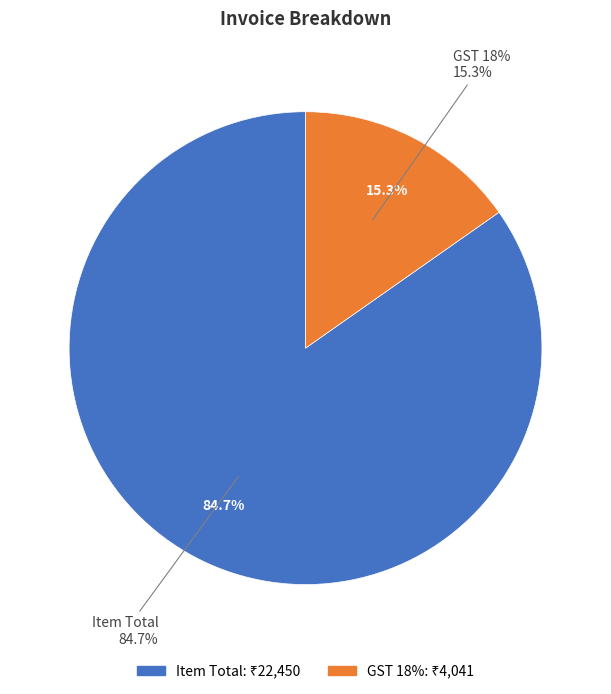

What is the ratio of the value at GST 18% to the value at Item Total?

0.2